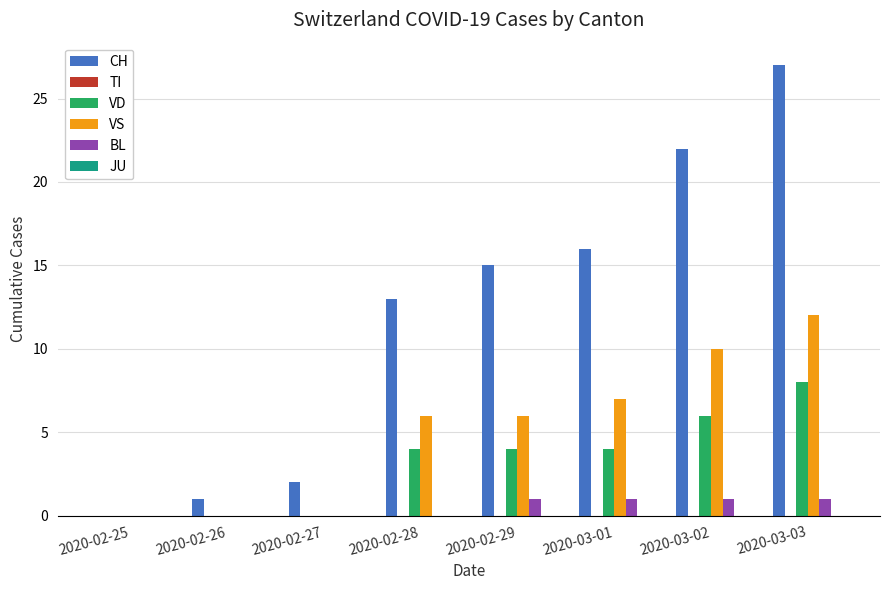

What is the sum of the CH values at 2020-03-01 and 2020-03-03?

43